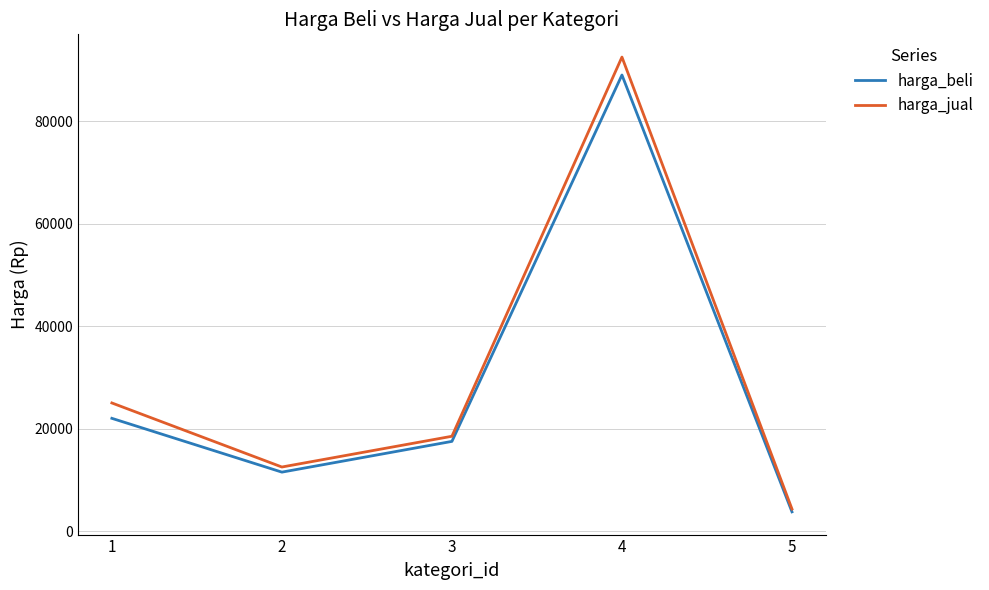

List the series in order of their peak value, highest first.

harga_jual, harga_beli